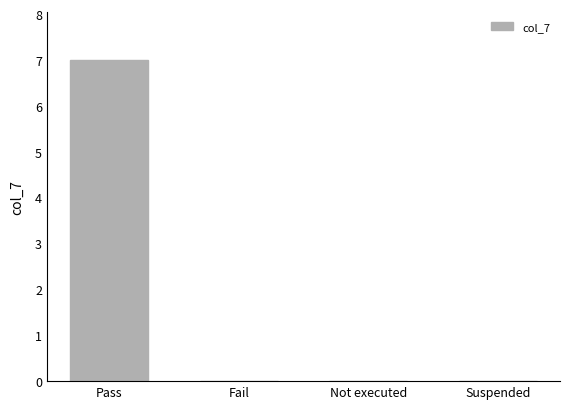

Which has a higher value, Fail or Pass?

Pass